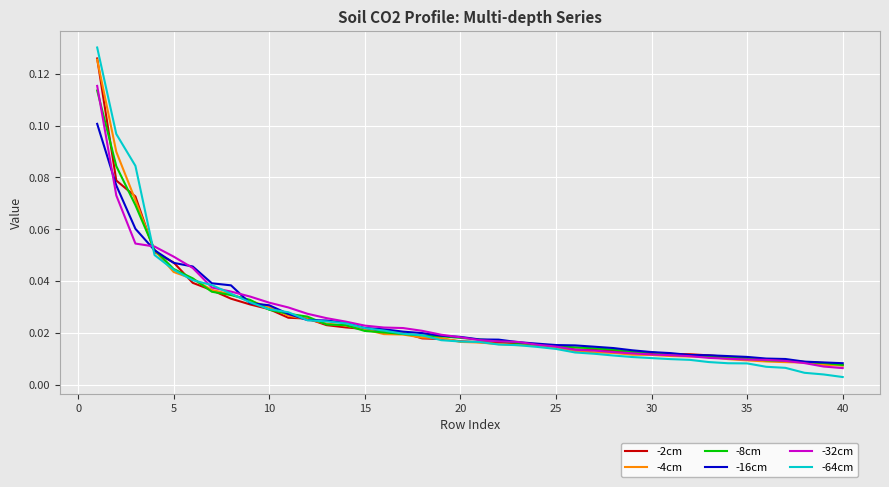

Which series has the widest spread of values?

-64cm